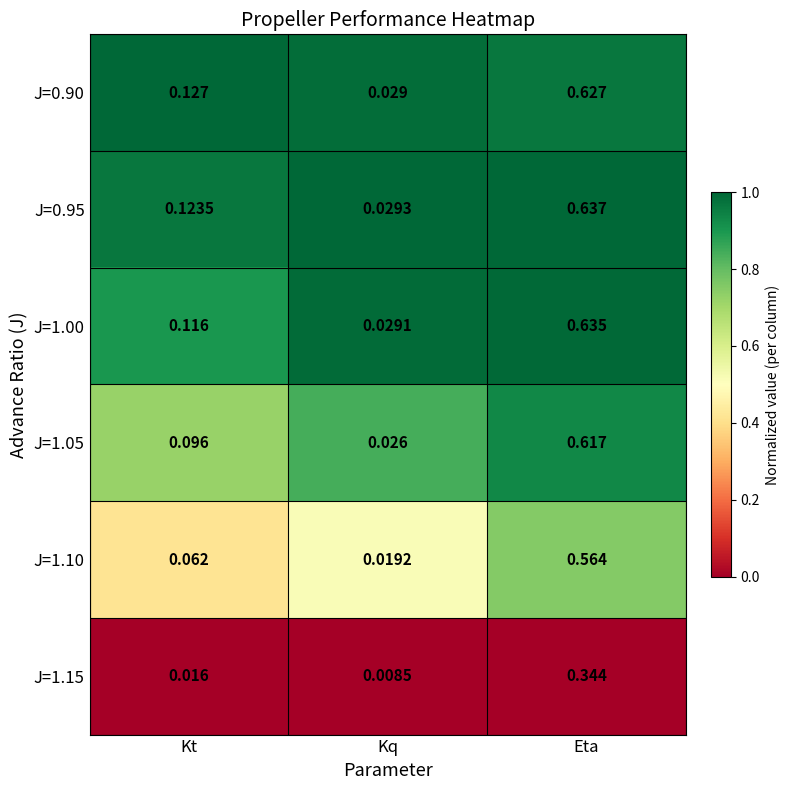

List the series in order of their peak value, lowest first.

J=1.15, J=1.10, J=1.05, J=0.90, J=1.00, J=0.95